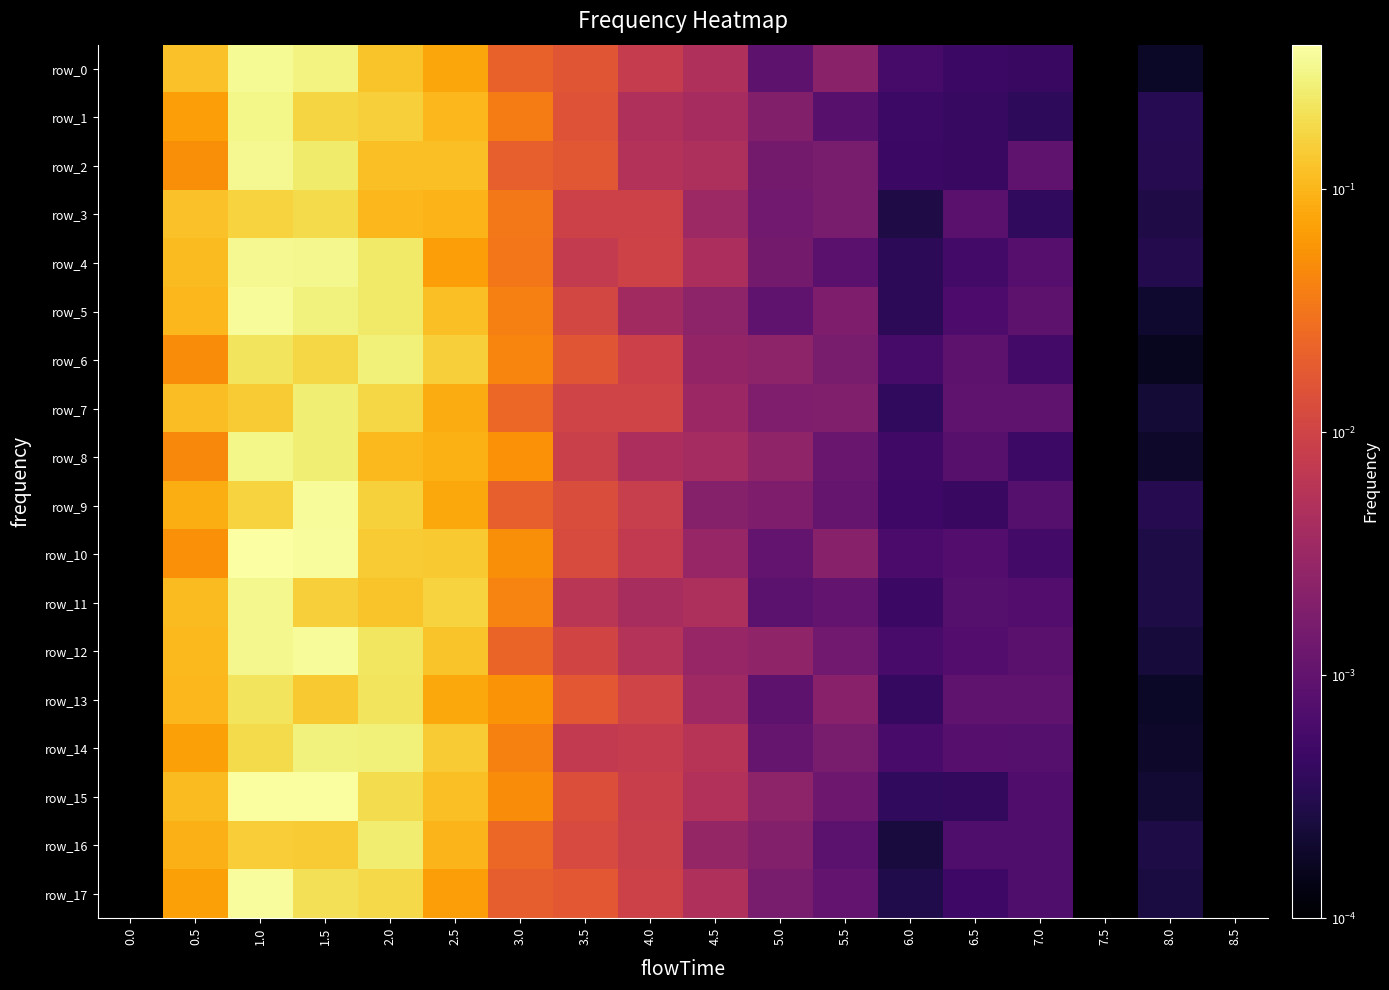

The row_13 series shows 0.0 at 5.0. True or false?

False